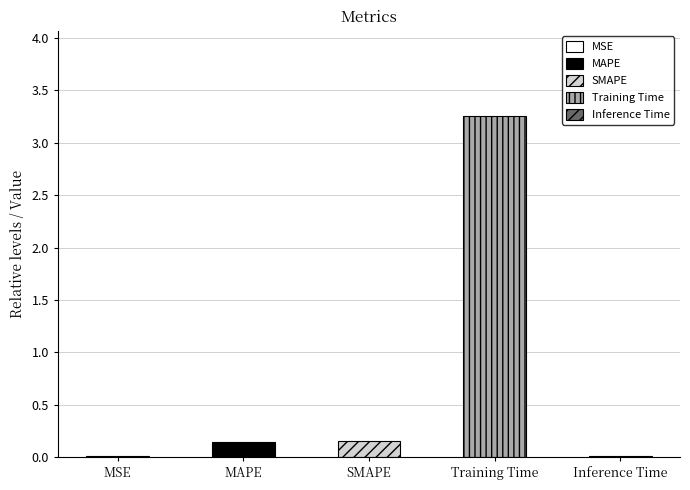

At which category does the chart reach its minimum across all series?

Inference Time